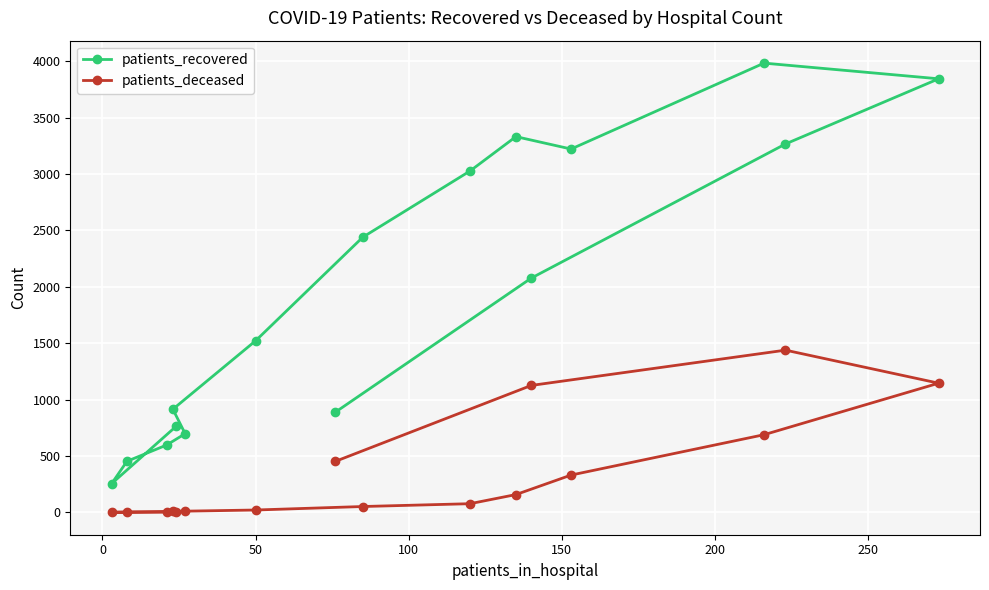

At how many categories does at least one series exceed 3575?

2